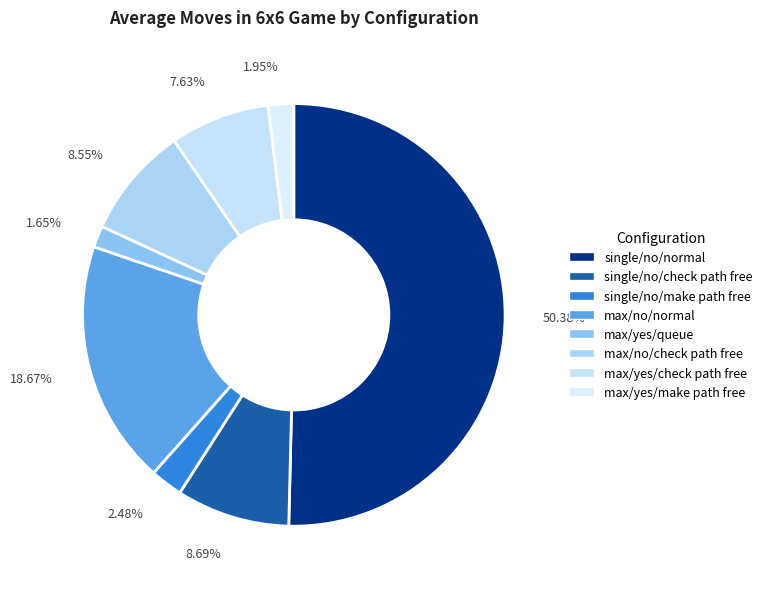

Count the number of slices in the pie.

8